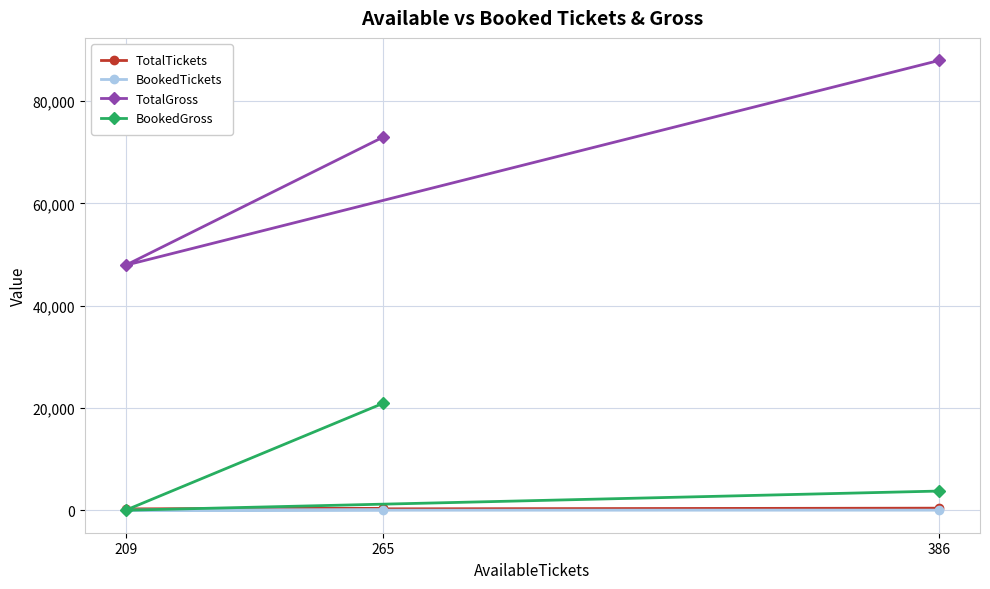

What are all the series names shown in the legend?

TotalTickets, BookedTickets, TotalGross, BookedGross